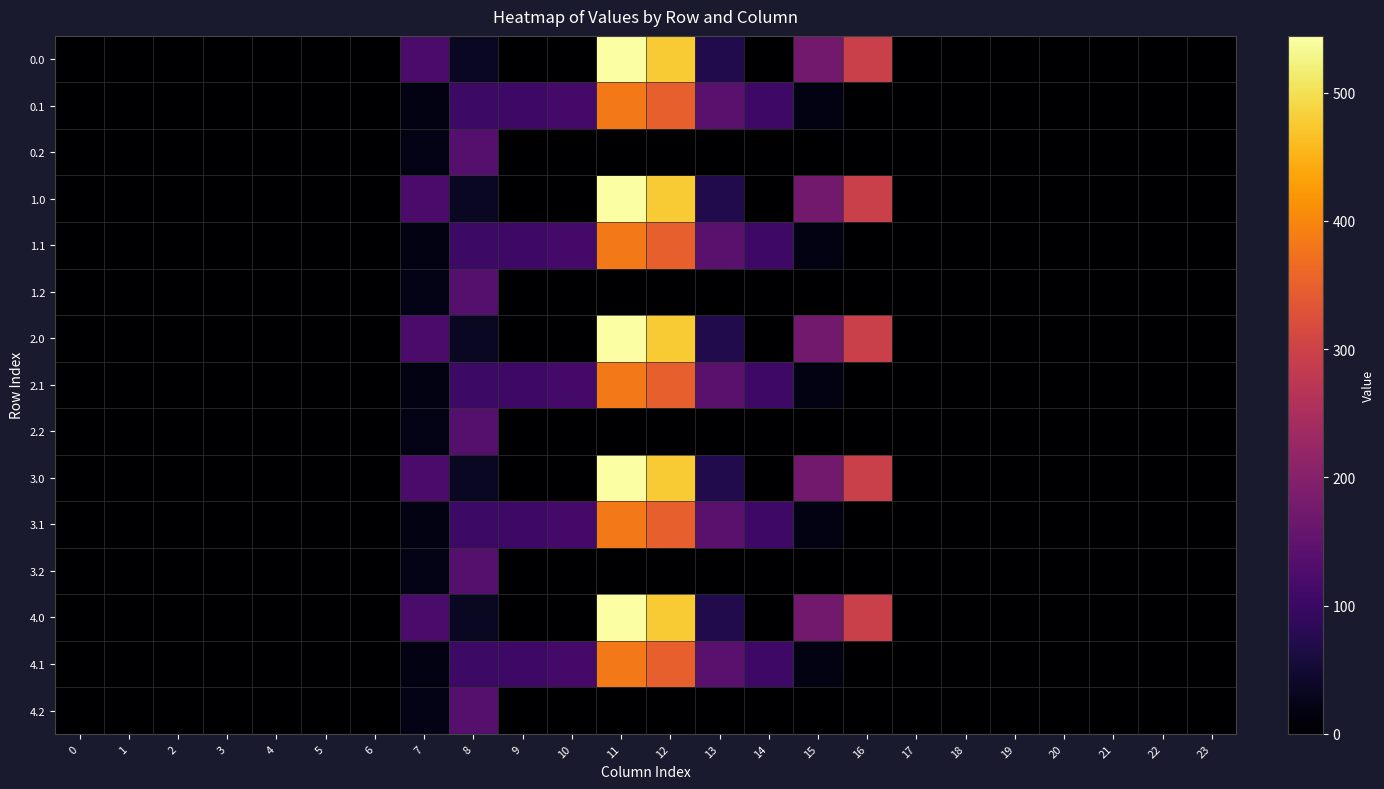

At how many categories does at least one series exceed 373?

2